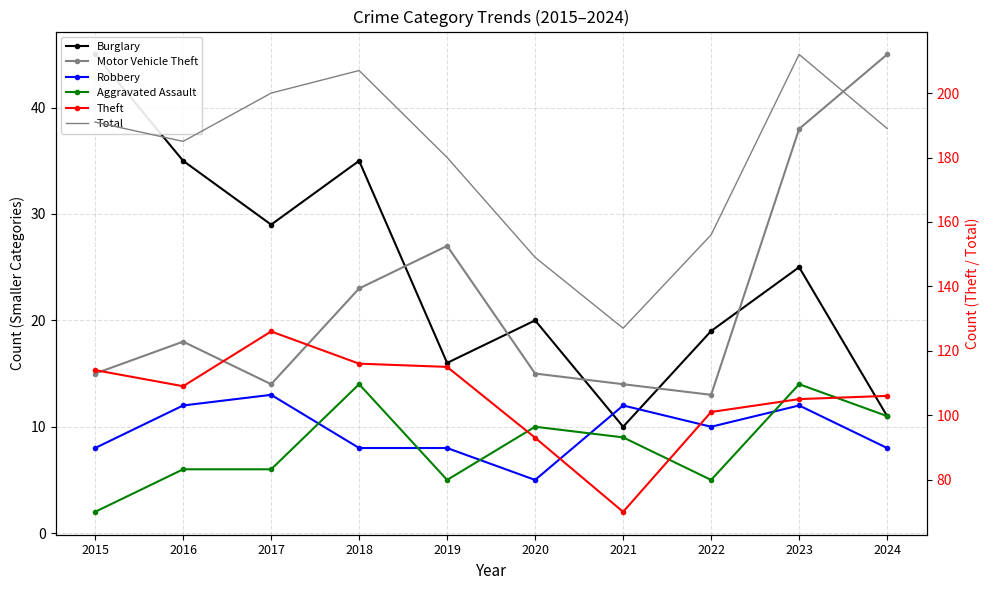

Which category has the highest value across all series?

2023